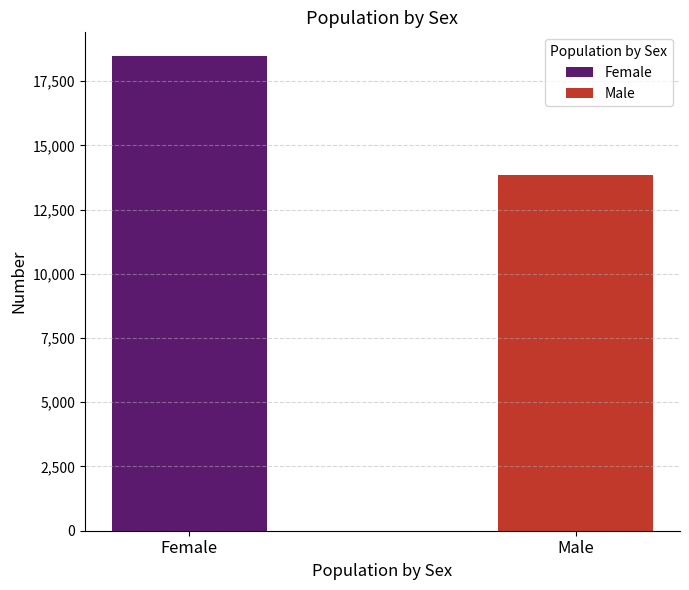

How many bars are there in total?

2